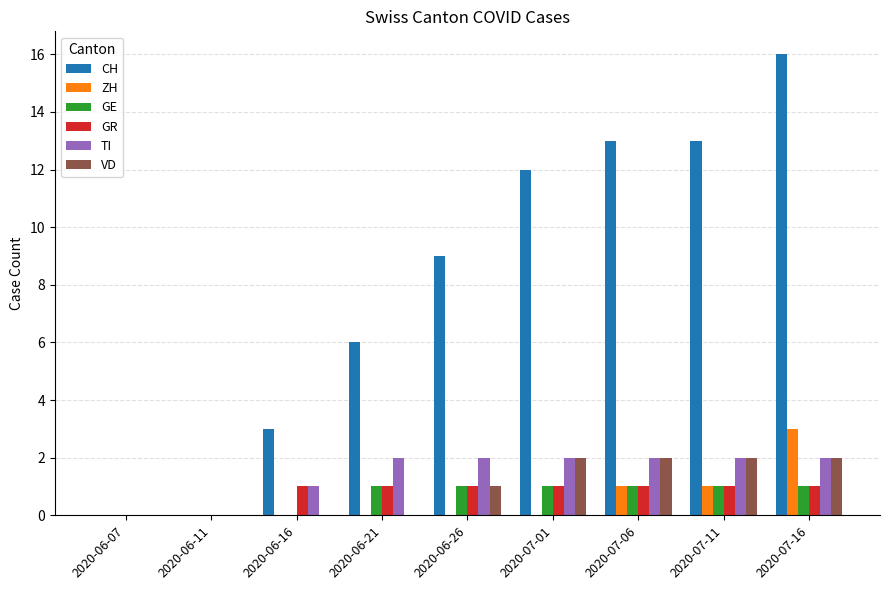

True or false: GR has a value of 2 at 2020-06-21.

False